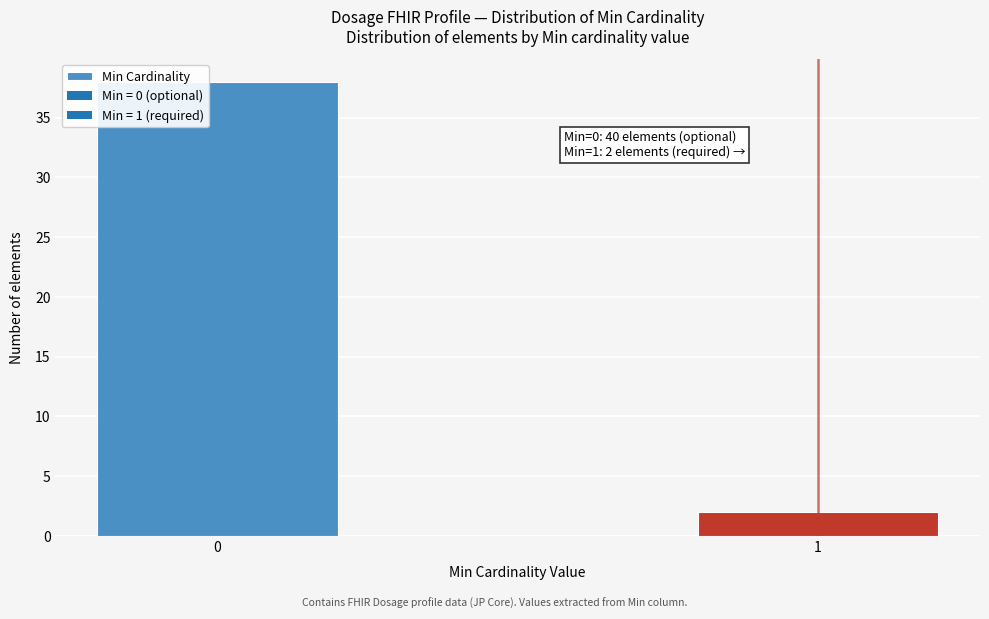

Reading left to right, transcribe all the data shown in this chart.

38	2